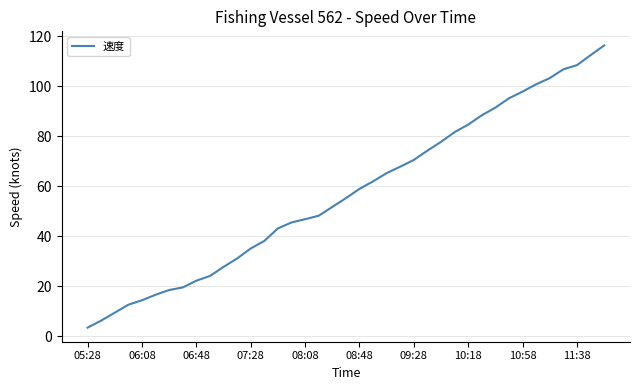

What is the smallest value displayed?

3.4